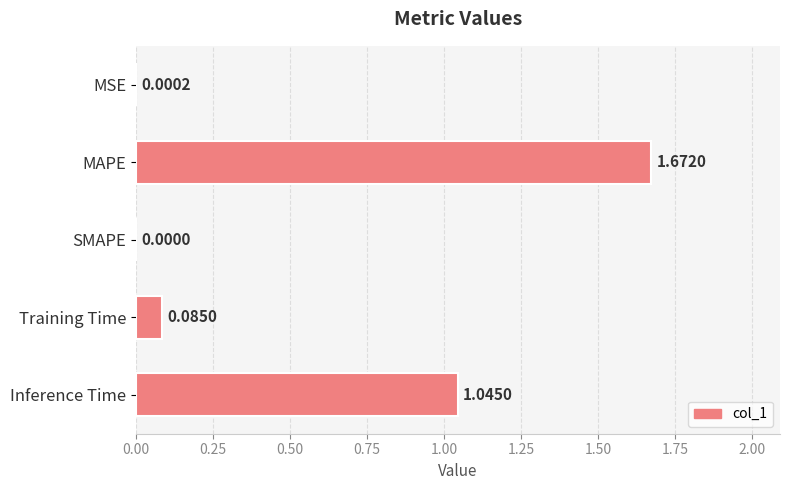

At which category does the chart reach its peak across all series?

MAPE